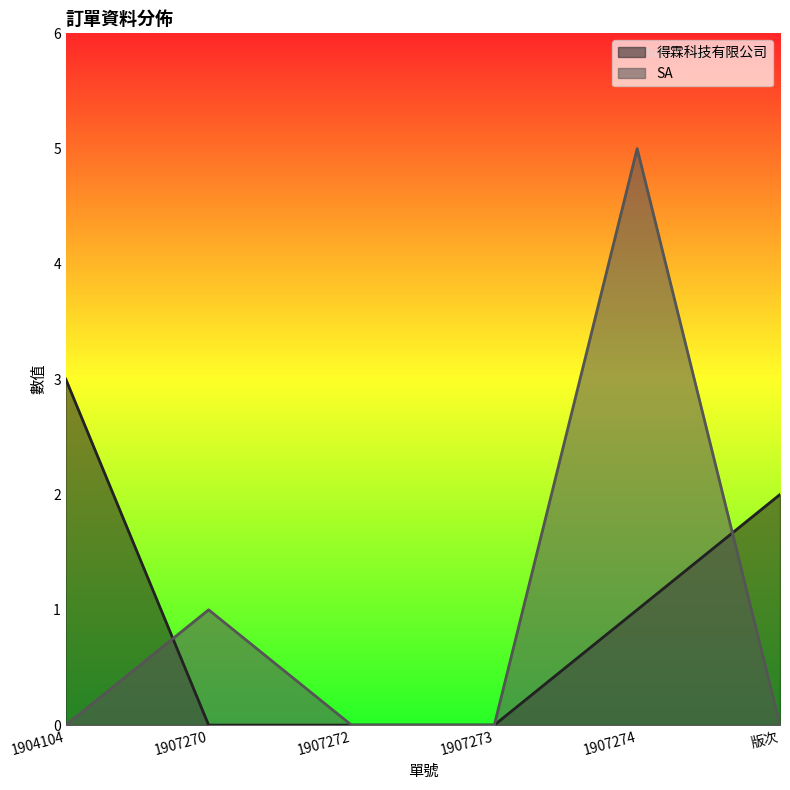

What is the maximum value shown in the chart?

5